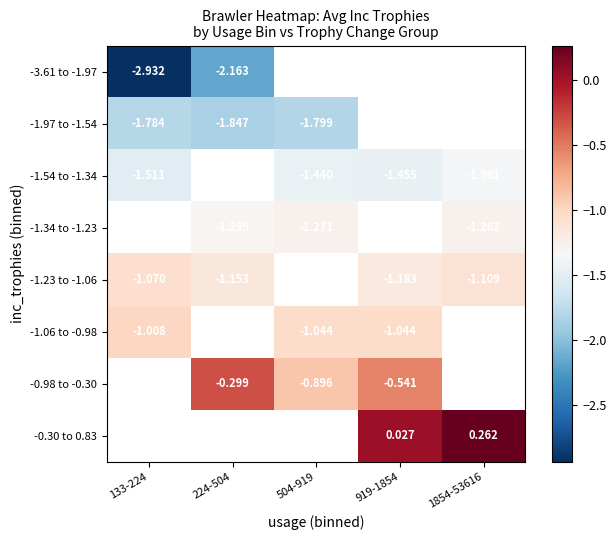

At which category does the chart reach its peak across all series?

1854-53616